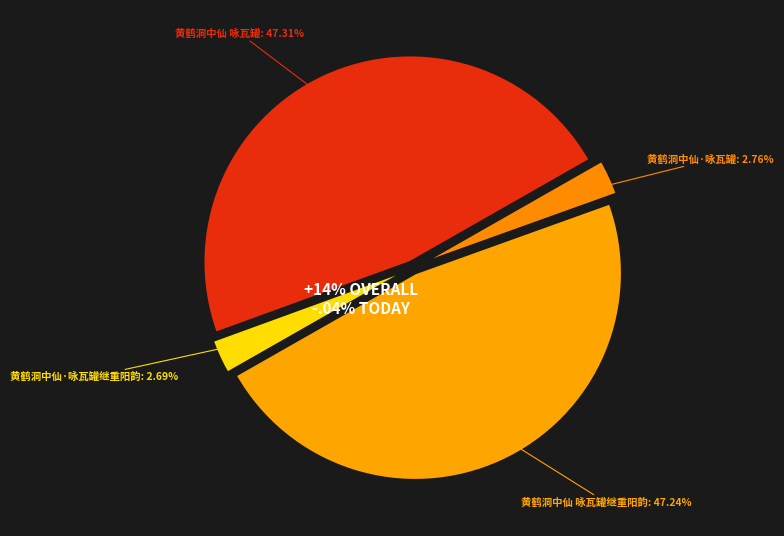

To the nearest percent, what is the difference between the largest and smallest slice percentages?

45%